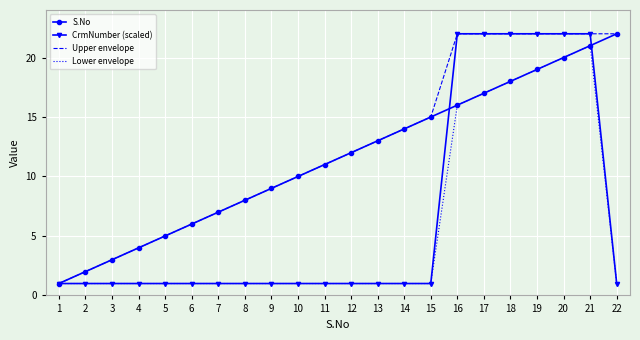

The value of Lower envelope at 9 is 1. True or false?

True